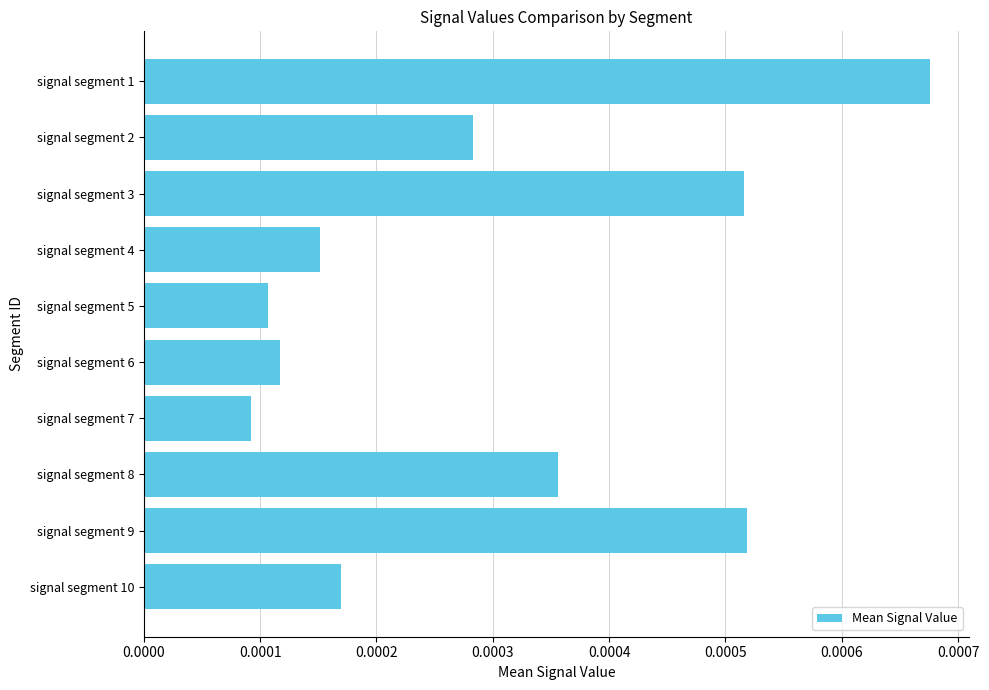

How many values are between 0 and 1?

10